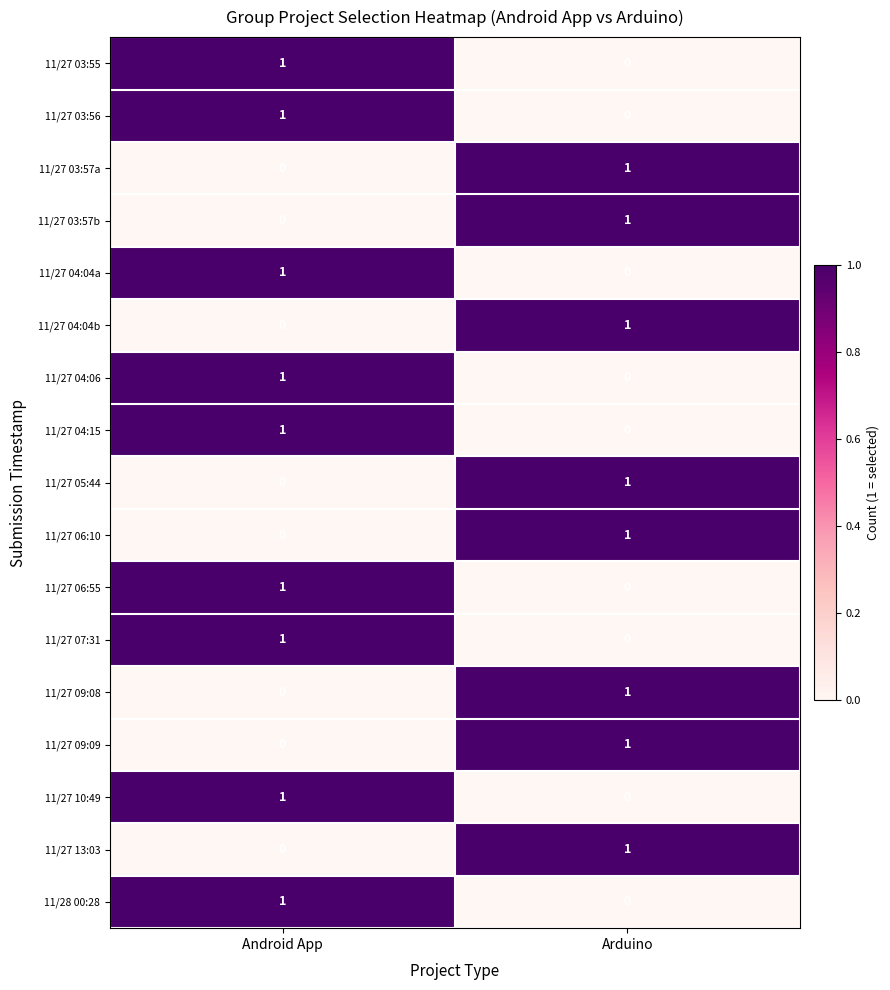

How many categories are shown in the chart?

2